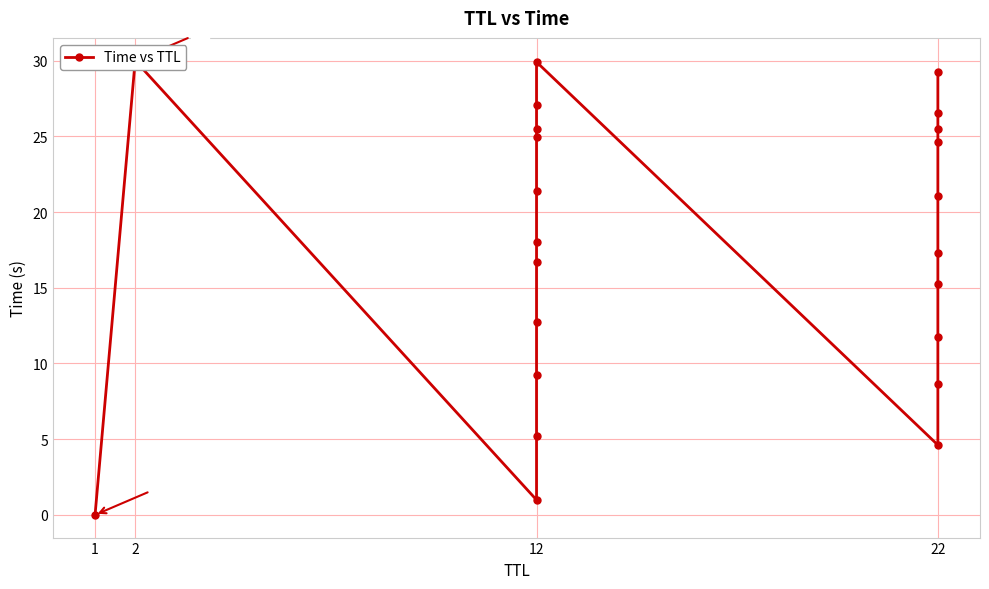

Where does the data first go above 18?

2